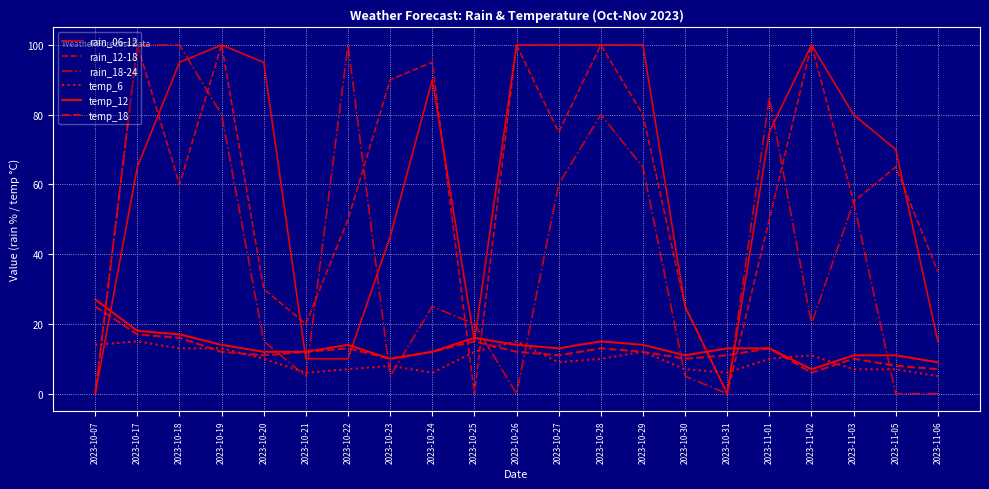

How many lines are shown in the chart?

6